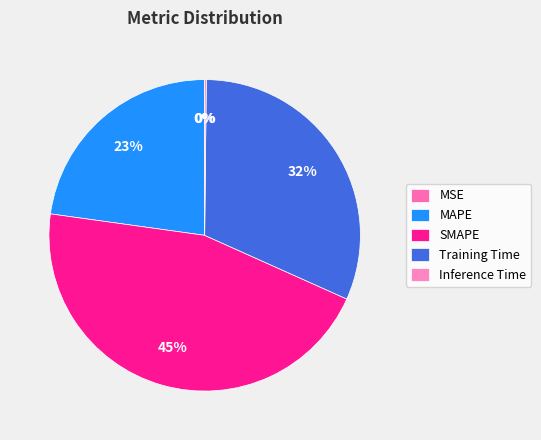

Rank the categories by value from lowest to highest.

MSE, Inference Time, MAPE, Training Time, SMAPE